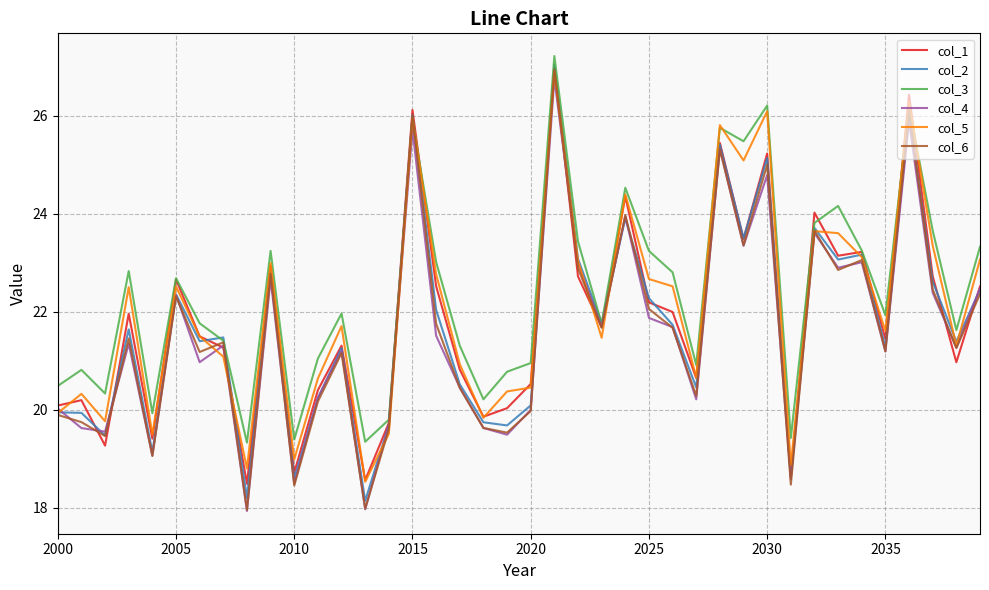

Which series has the widest spread of values?

col_6